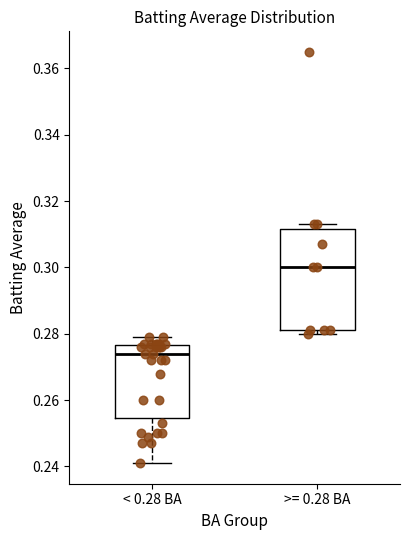

Which box's median line is the lowest?

< 0.28 BA